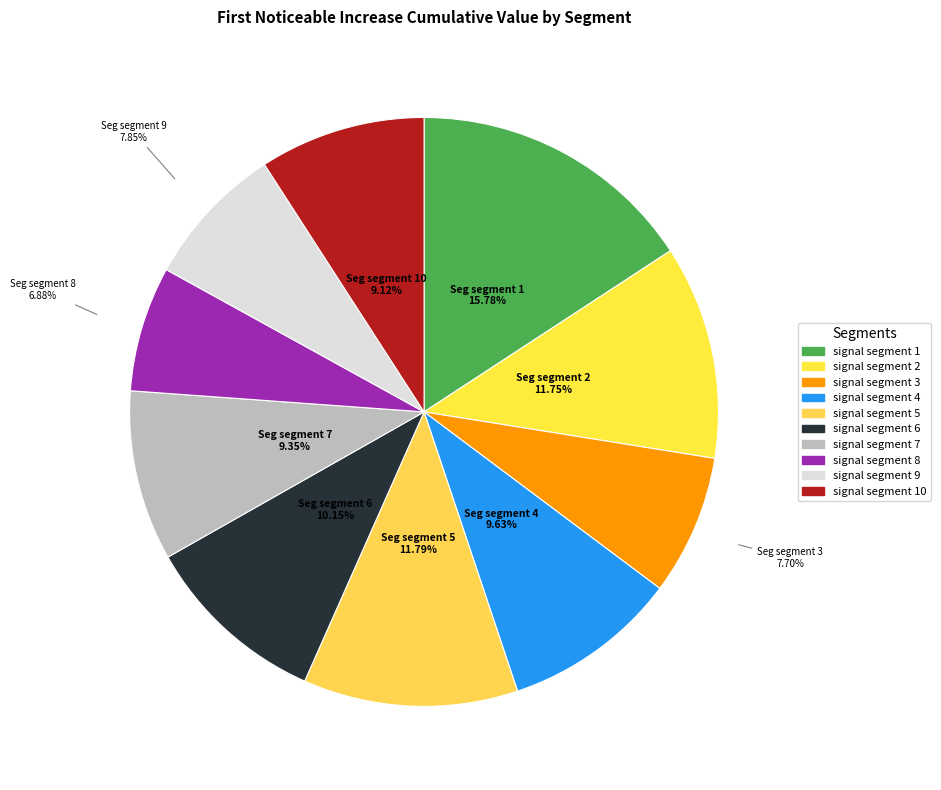

To the nearest percent, what is the average slice percentage?

10%